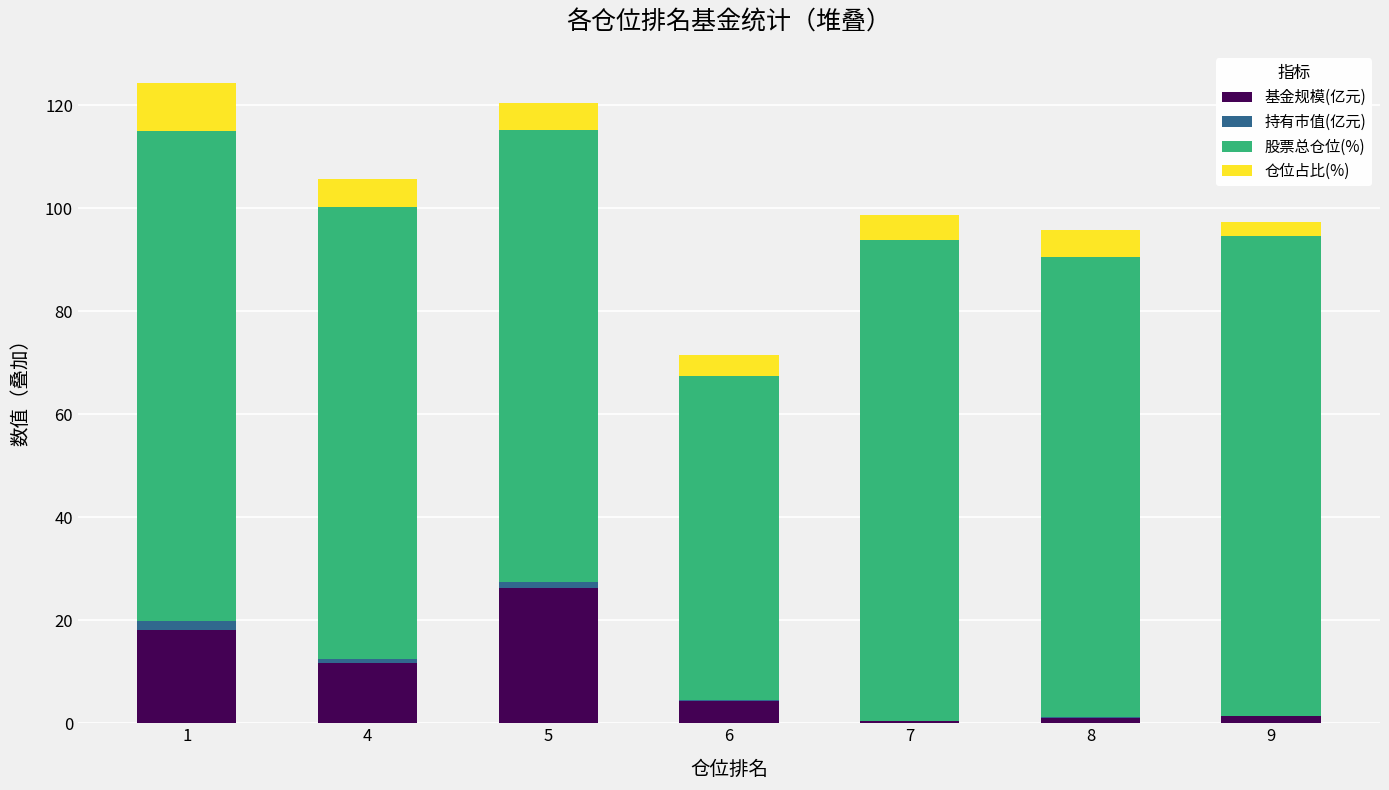

Count the number of categories in the chart.

7